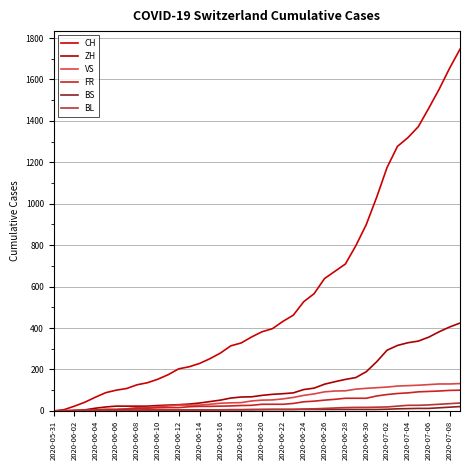

Does the chart display data point markers on the line(s)?

No